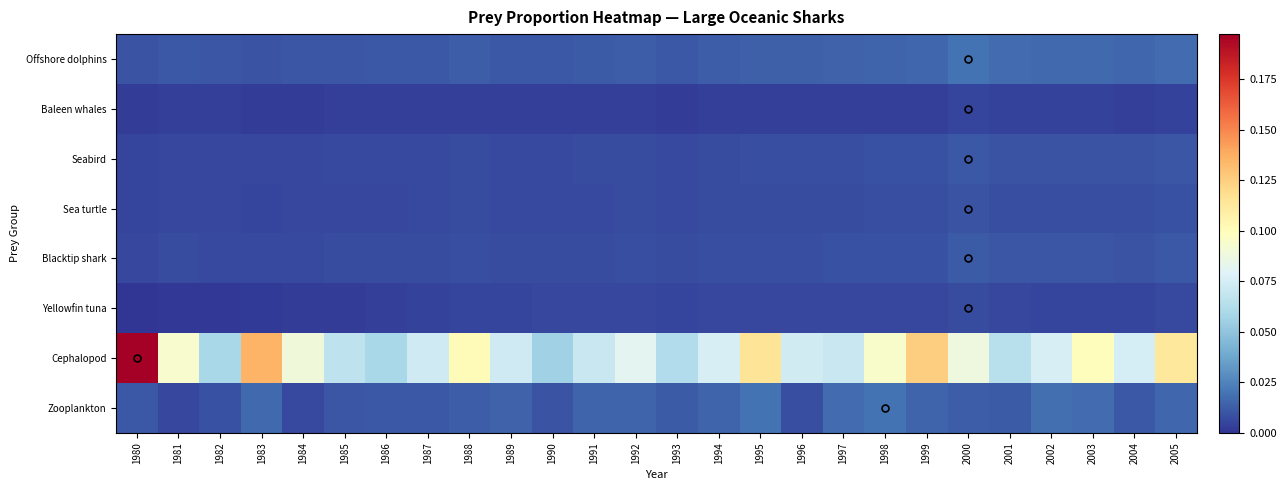

At how many categories does at least one series exceed 0?

26